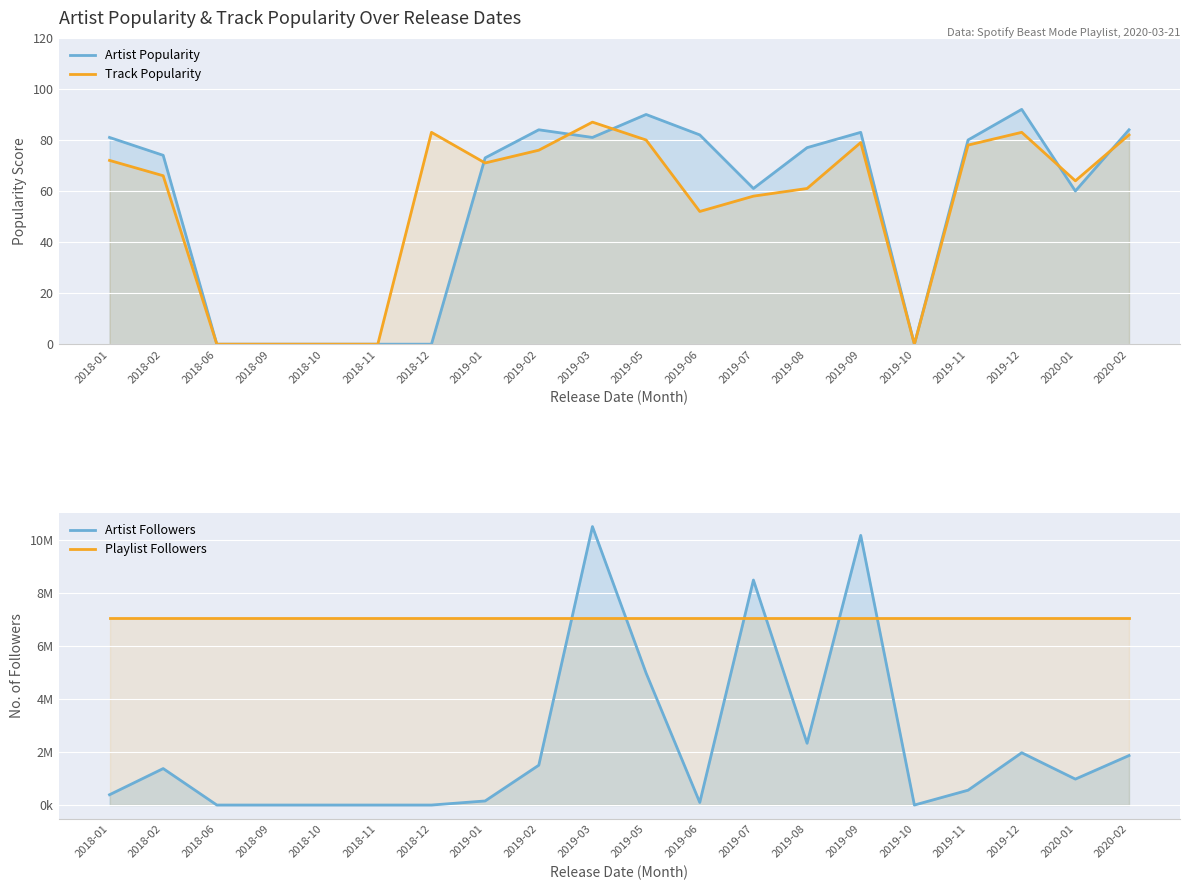

Between which two adjacent categories do Track Popularity and Artist Followers first intersect?

2018-12 and 2019-01